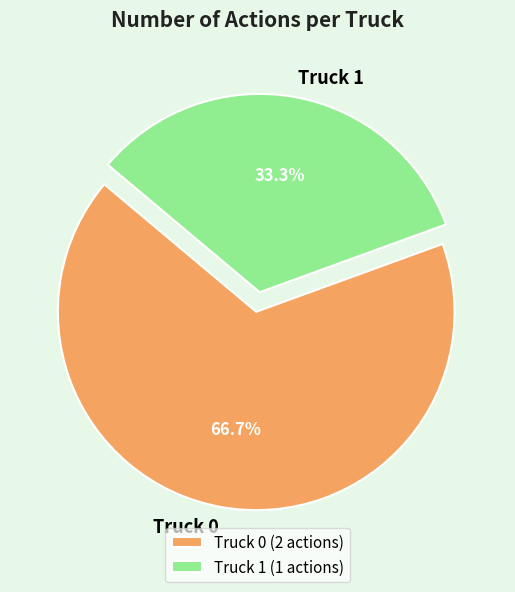

To the nearest percent, what portion does Truck 0 represent?

67%